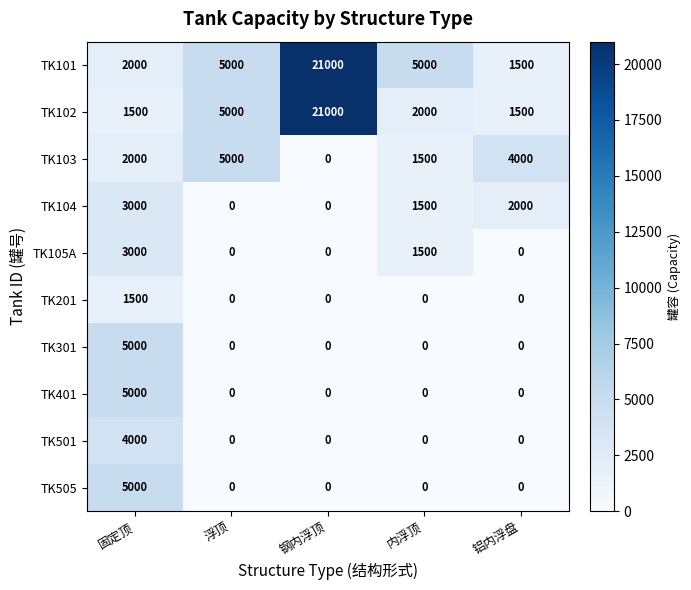

What is the maximum value shown in the chart?

21000